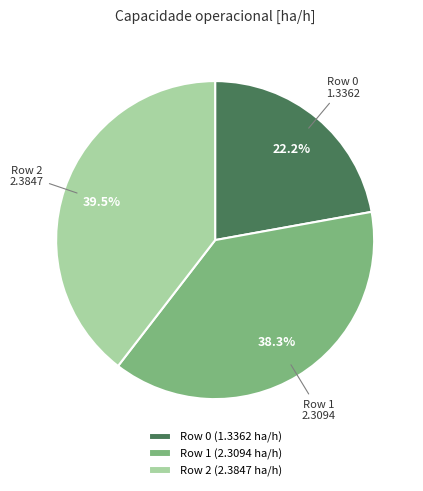

Combined, what portion of the pie is Row 0 and Row 1?

60.5%